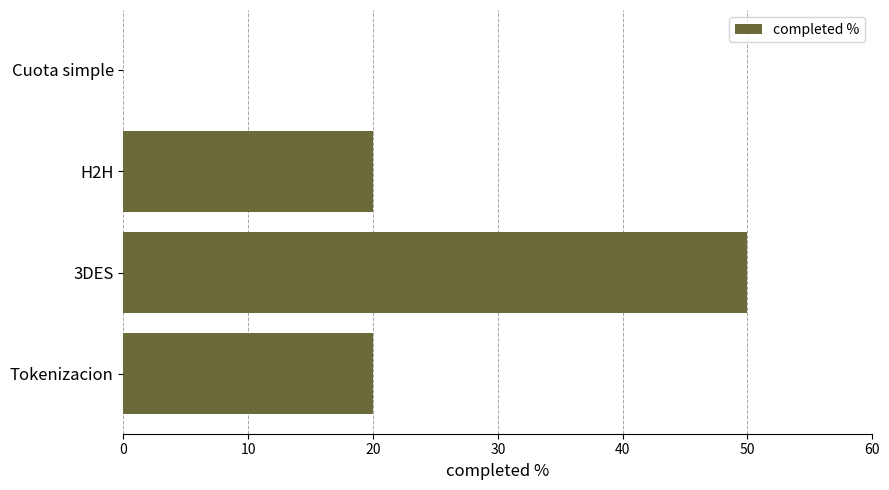

How many categories are shown in the chart?

4